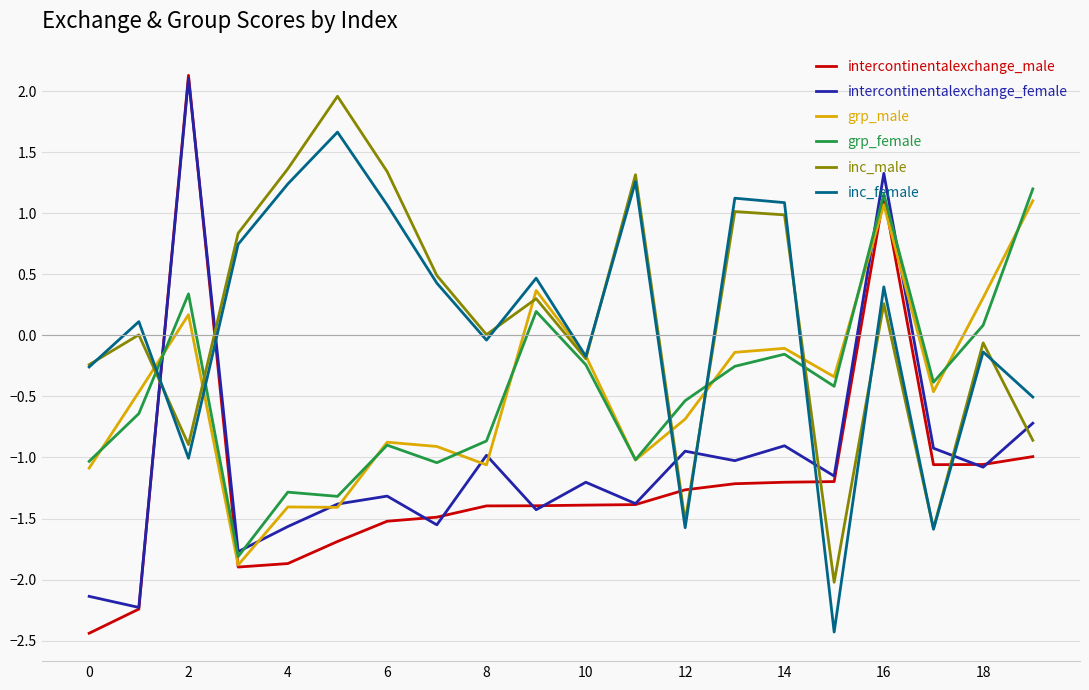

What is the difference between the maximum and second lowest values in the inc_female series?

3.3